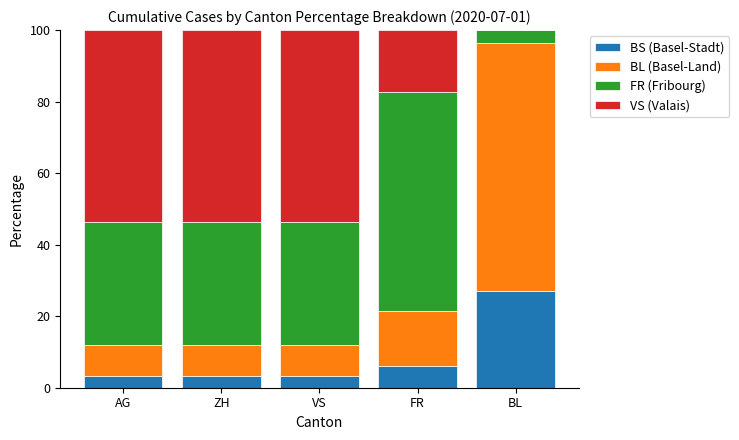

Reading left to right, what are the values for BS?

AG=3.3	ZH=3.3	VS=3.3	FR=6.0	BL=27.0